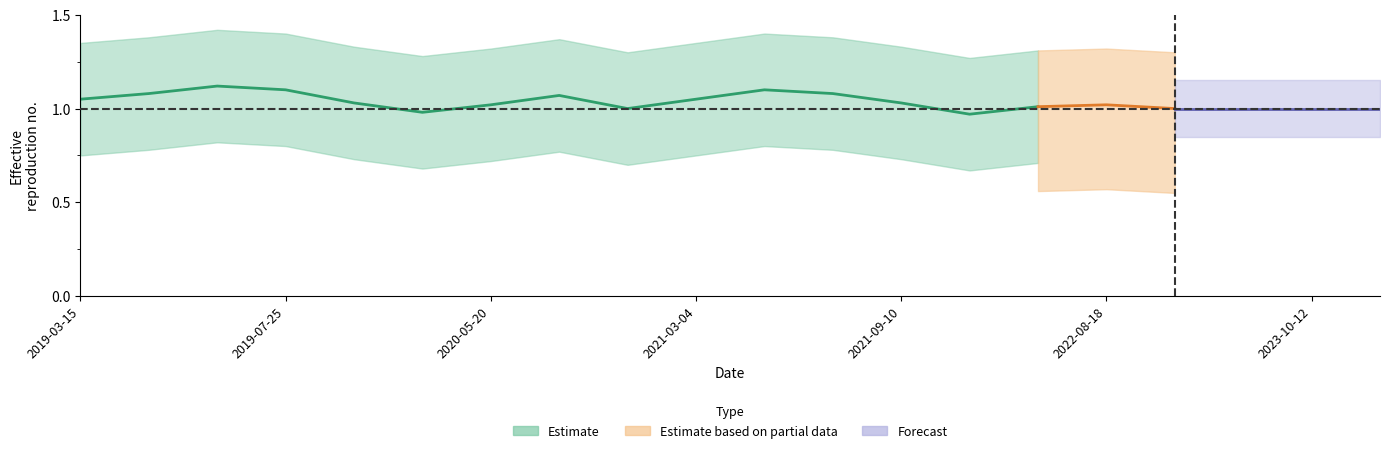

What is the average value of the S2 acquisitions (partial) series?

1.0